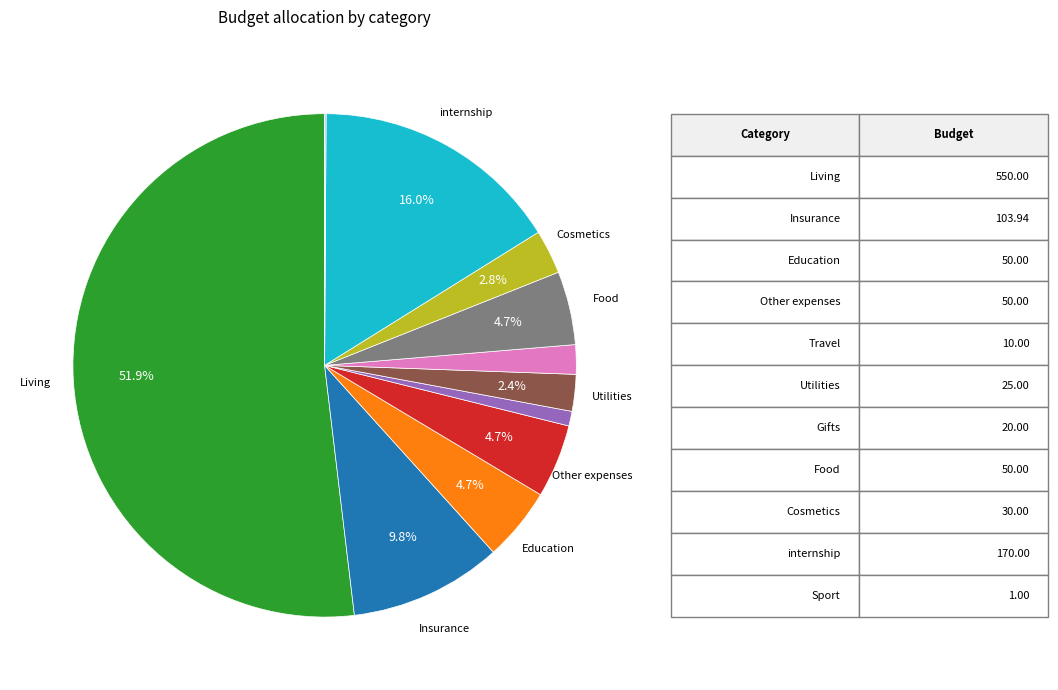

Is there a majority slice in this chart?

Yes